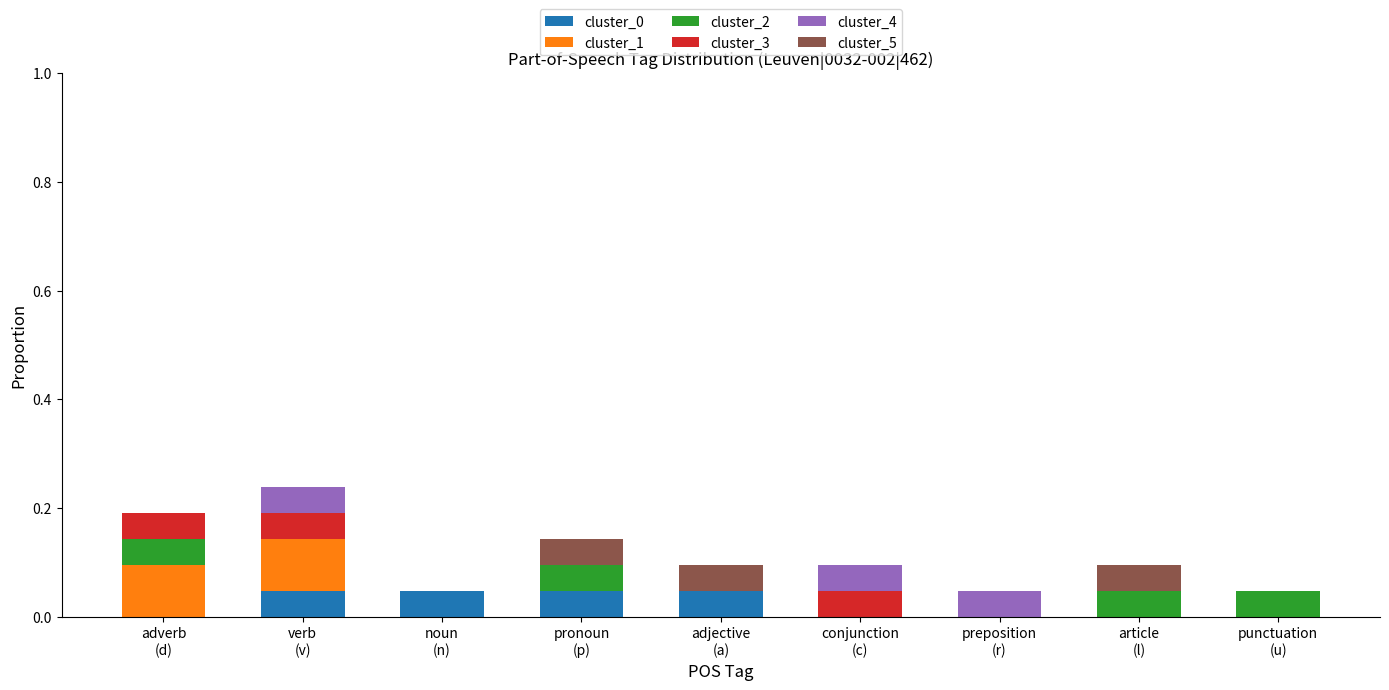

How many distinct data groups are displayed?

6